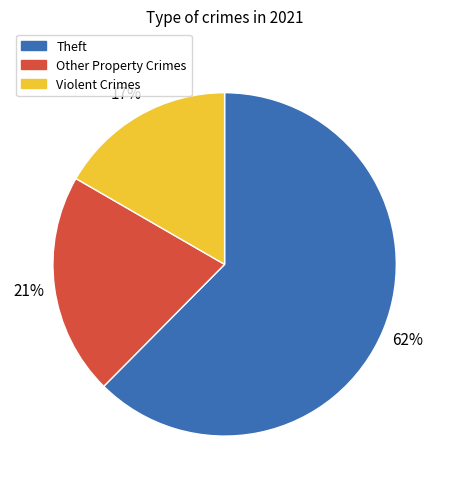

To the nearest percent, what is the average slice percentage?

33%